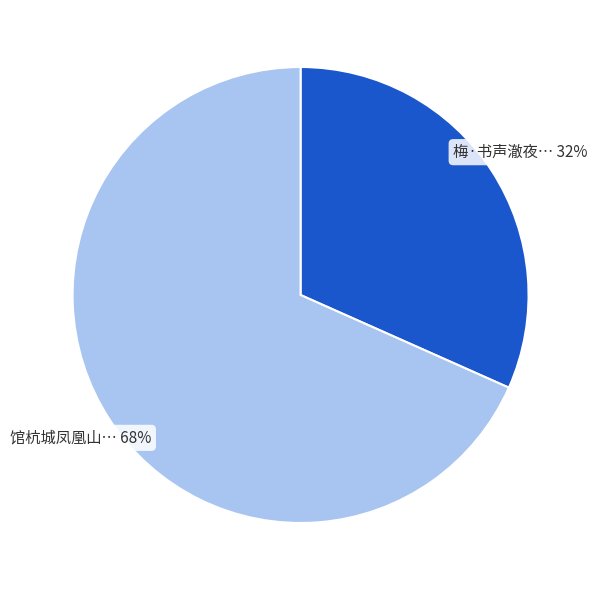

Is there a majority slice in this chart?

Yes